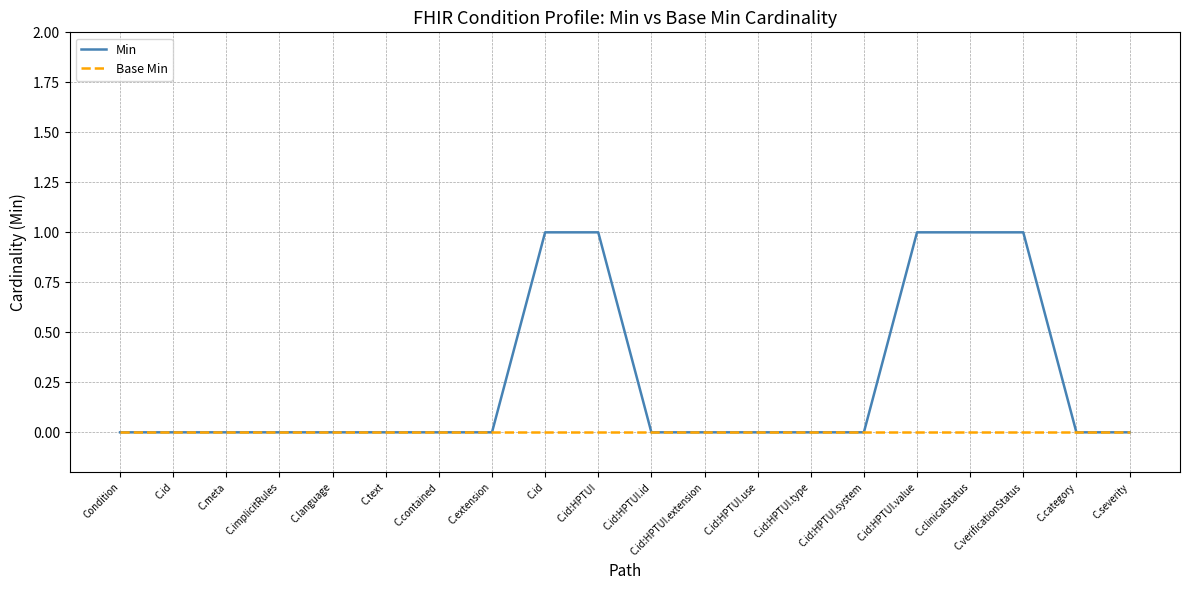

What is the label of the 14th point from the right?

C.contained